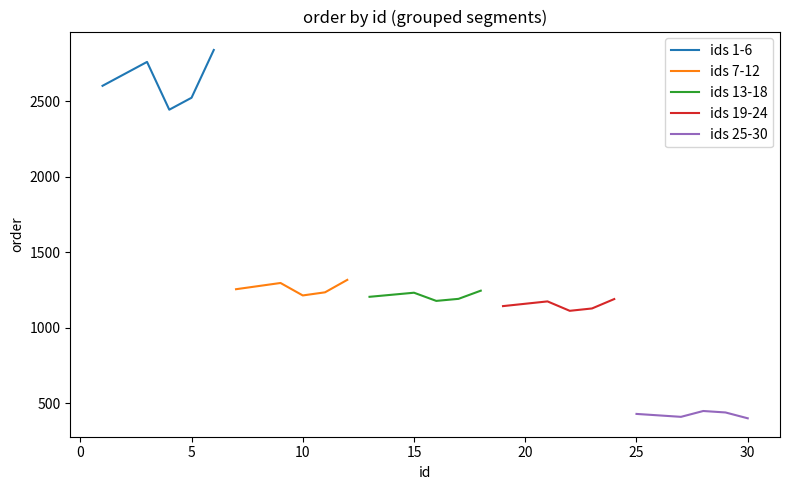

Rank the series at −5 from highest to lowest value.

ids 1-6, ids 7-12, ids 13-18, ids 19-24, ids 25-30